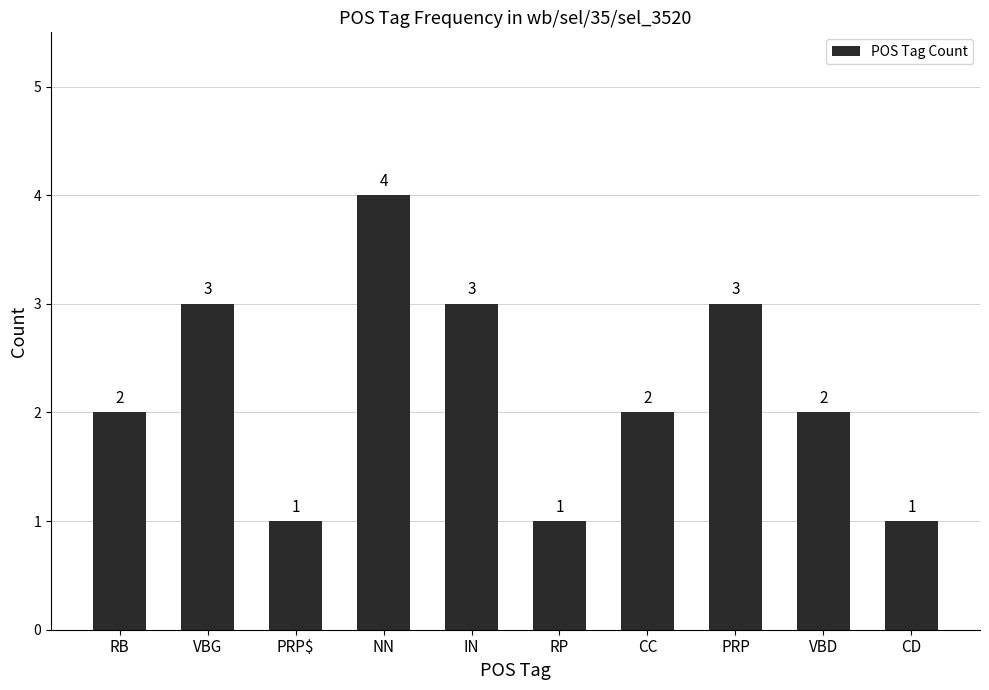

Are the bars horizontal?

No